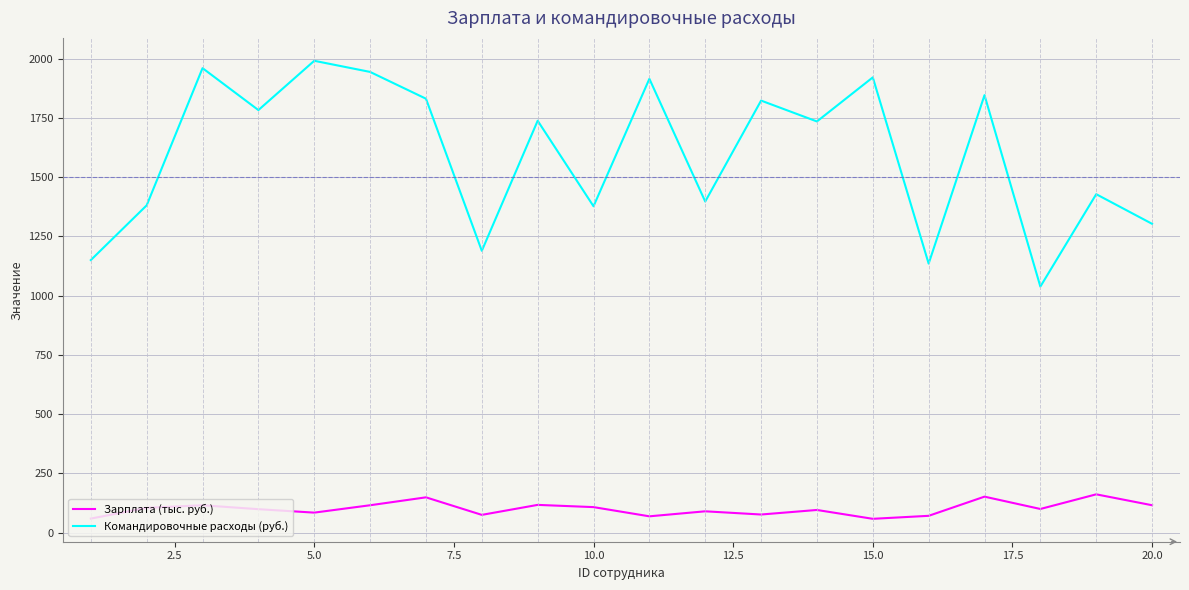

What is the minimum value shown in the chart?

58.0